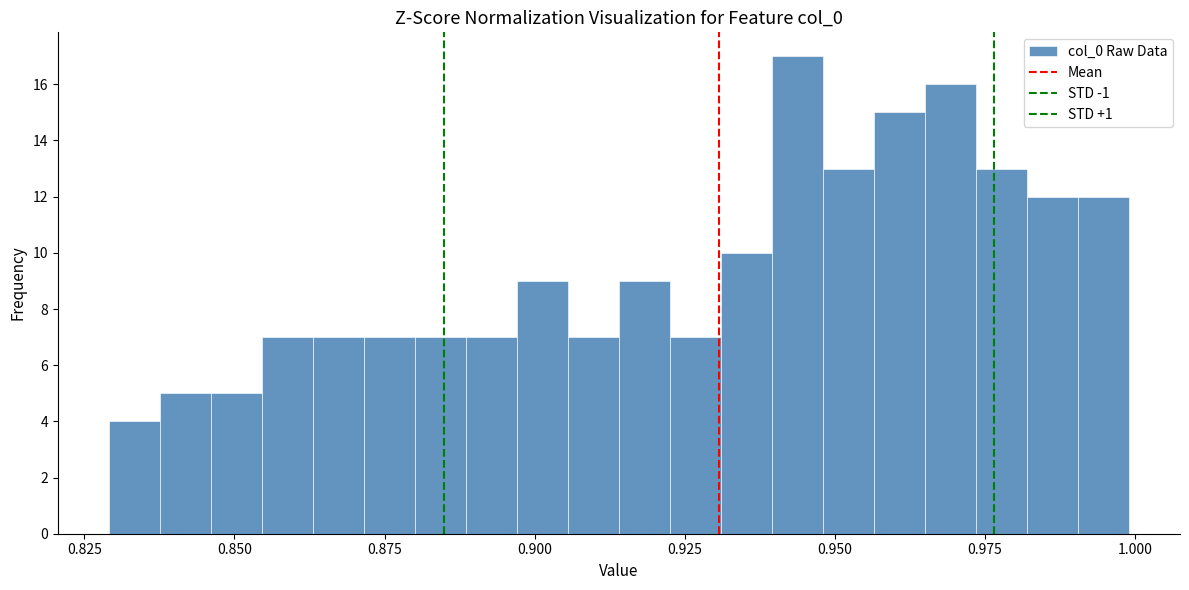

Read against the x-axis, roughly where is the centre of the tallest bar?

0.945